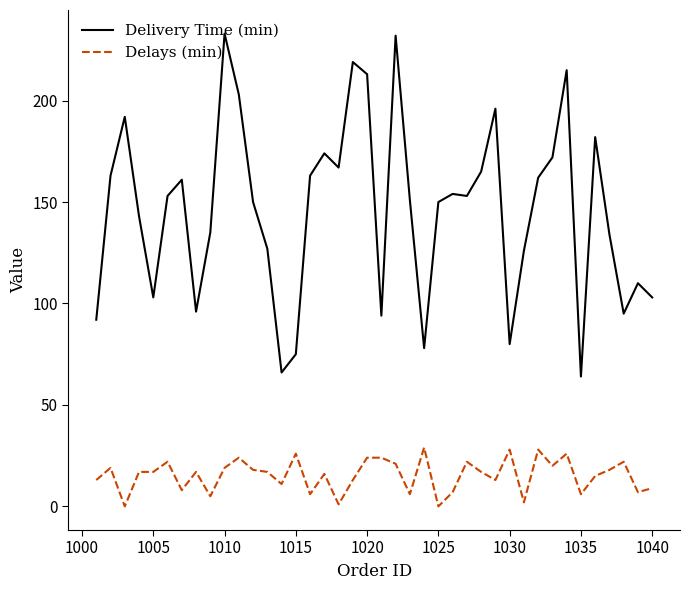

True or false: Delivery Time (min) and Delays (min) cross at least once.

False